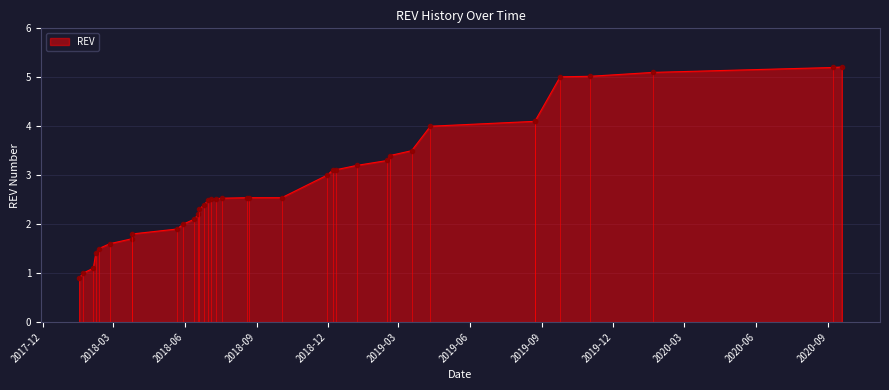

True or false: the data shows 2.5 at 2018-02-11.

False